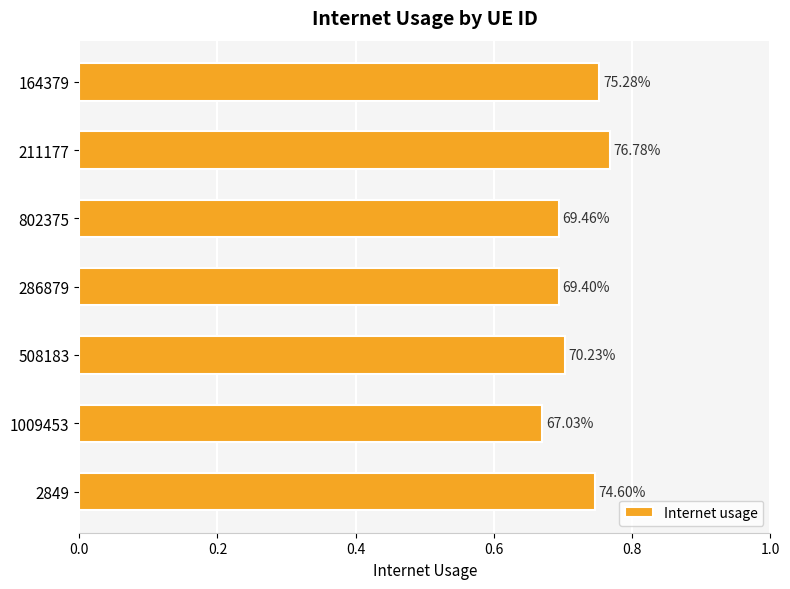

How many bars are there in total?

7